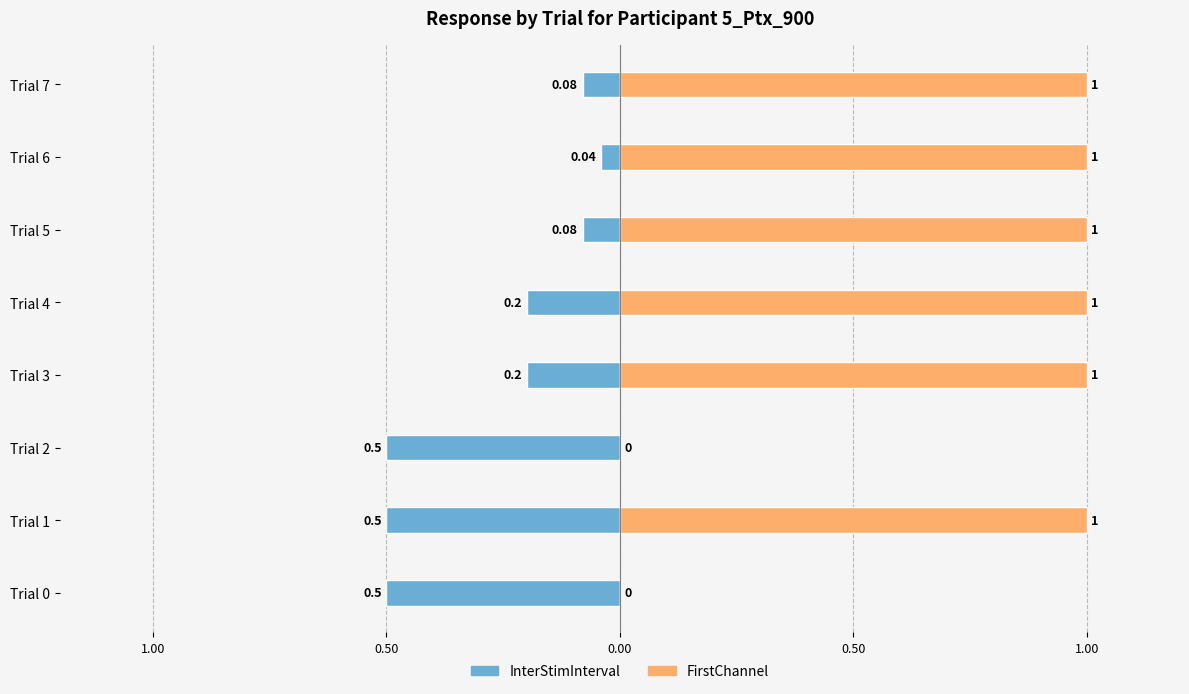

What is the average value of the InterStimInterval series?

-0.3